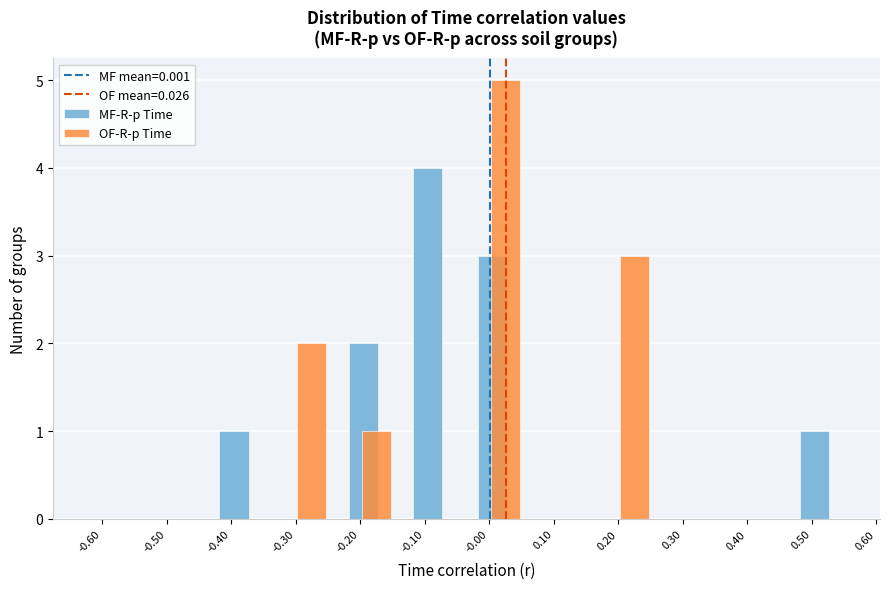

What is the sum of all MF-R-p Time values?

11